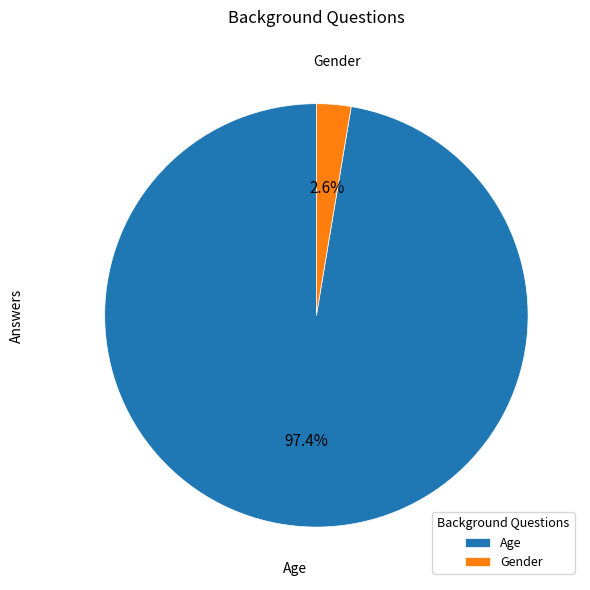

How much of the chart is everything except Age?

2.6%